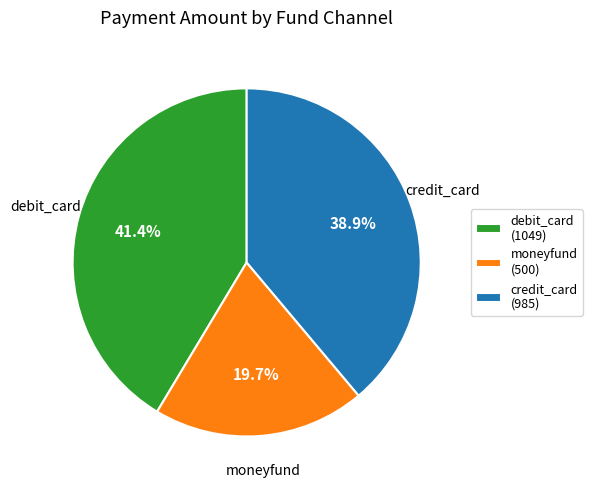

Which slice is the smallest?

moneyfund